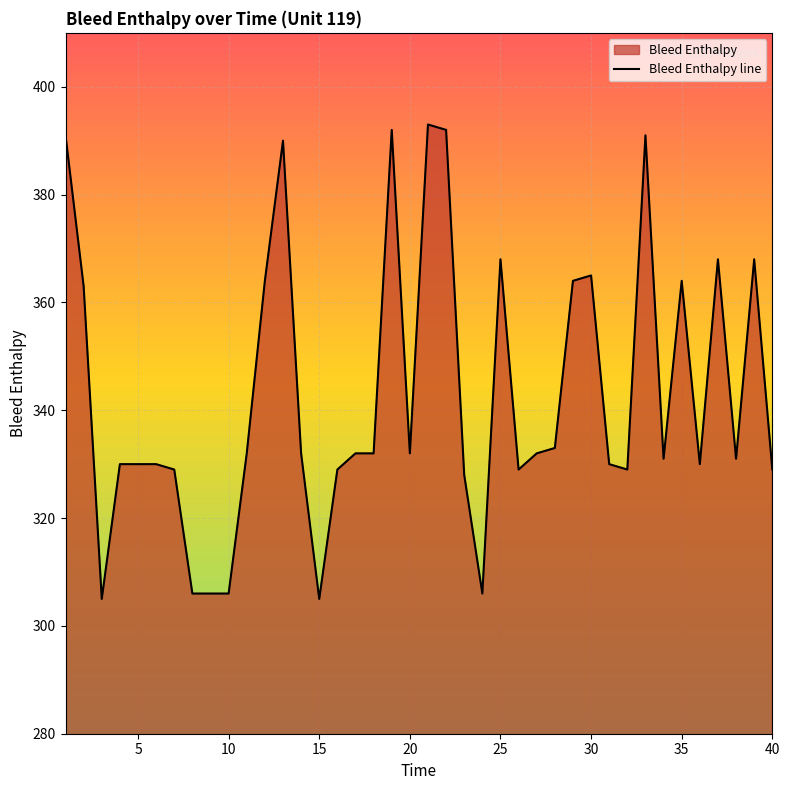

Reading right to left, list all the values displayed in this chart.

329	368	331	368	330	364	331	391	329	330	365	364	333	332	329	368	306	328	392	393	332	392	332	332	329	305	332	390	364	332	306	306	306	329	330	330	330	305	363	391